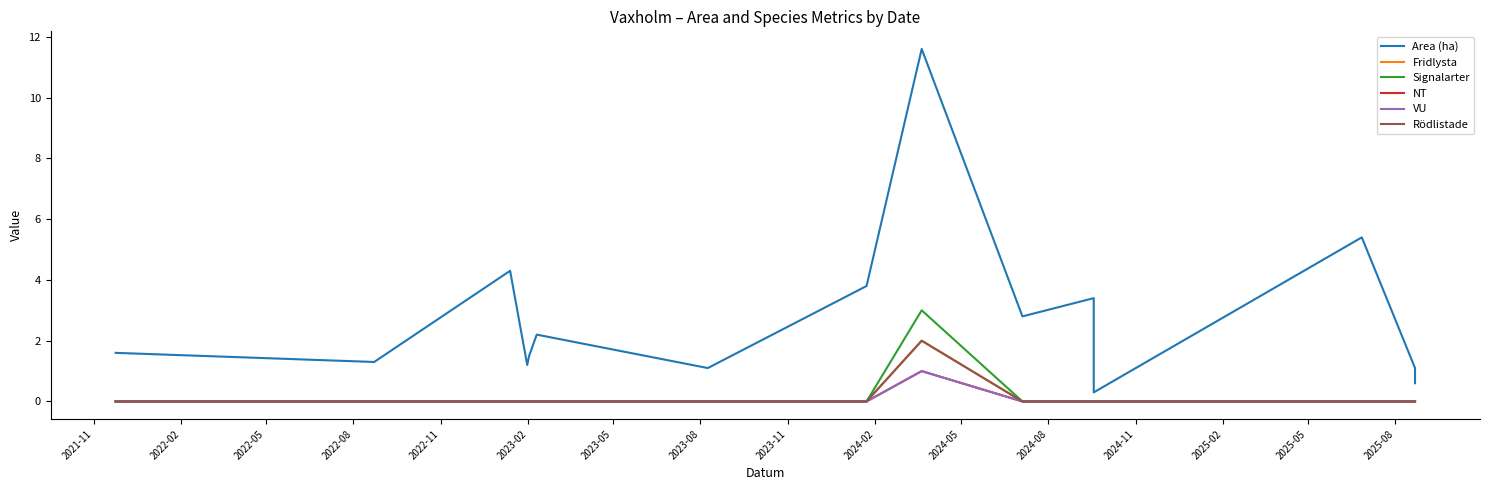

What is the label of the 16th point from the right?

2021-11